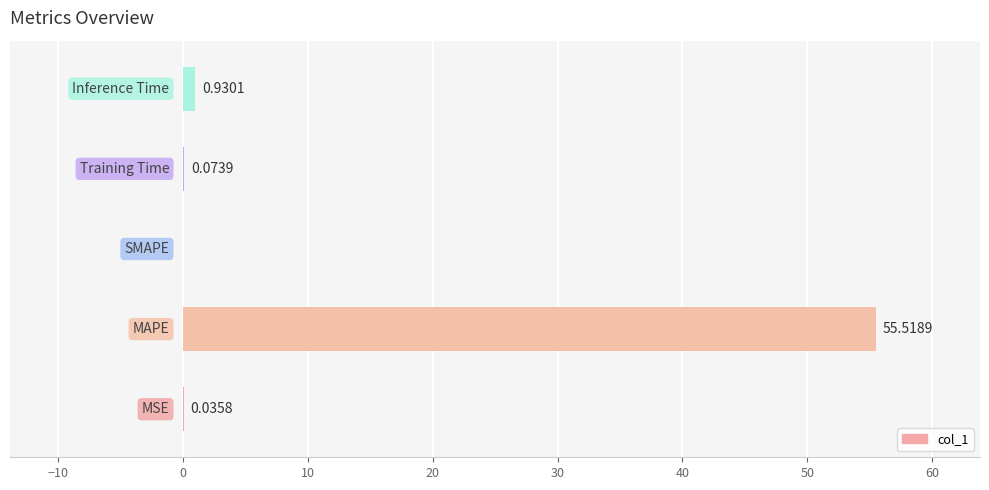

What is the sum of all values?

56.6